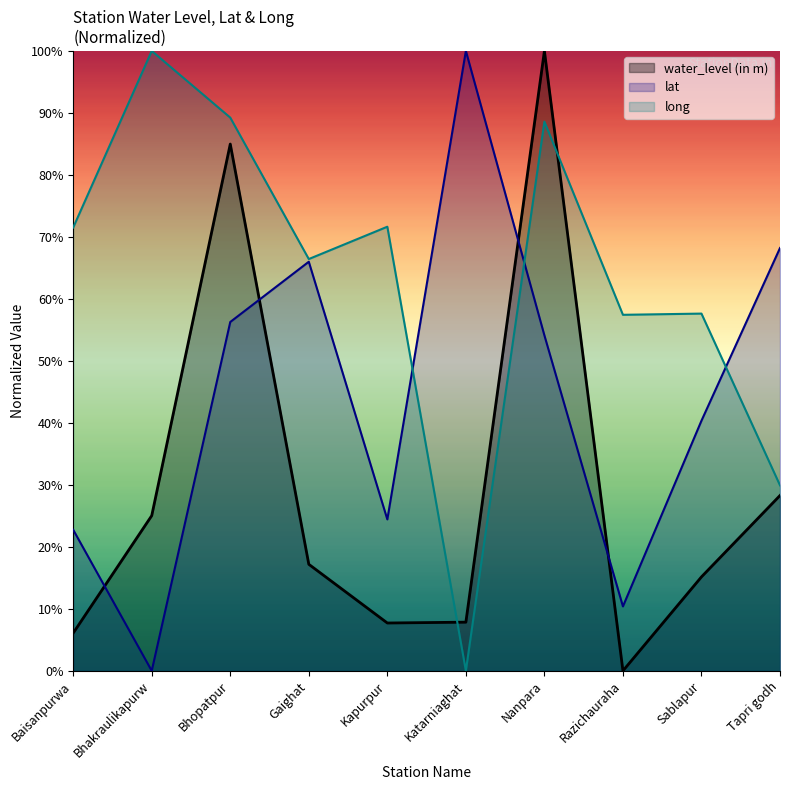

True or false: long and lat intersect in this chart.

True